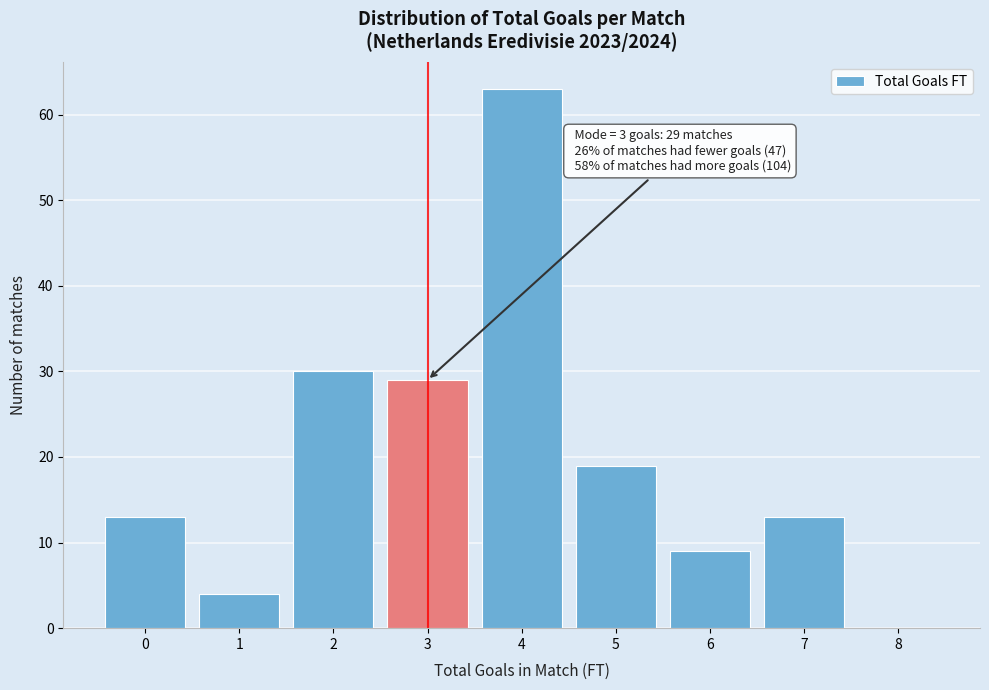

Over which range of the x-axis is the bar tallest?

3.5 to 4.5